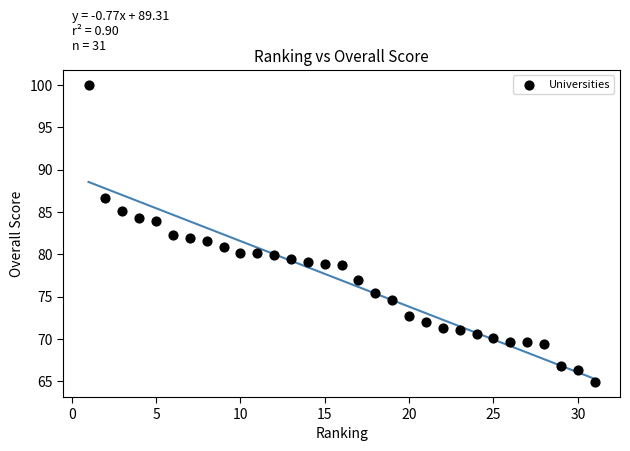

What is the range of X values (max minus min)?

30.0